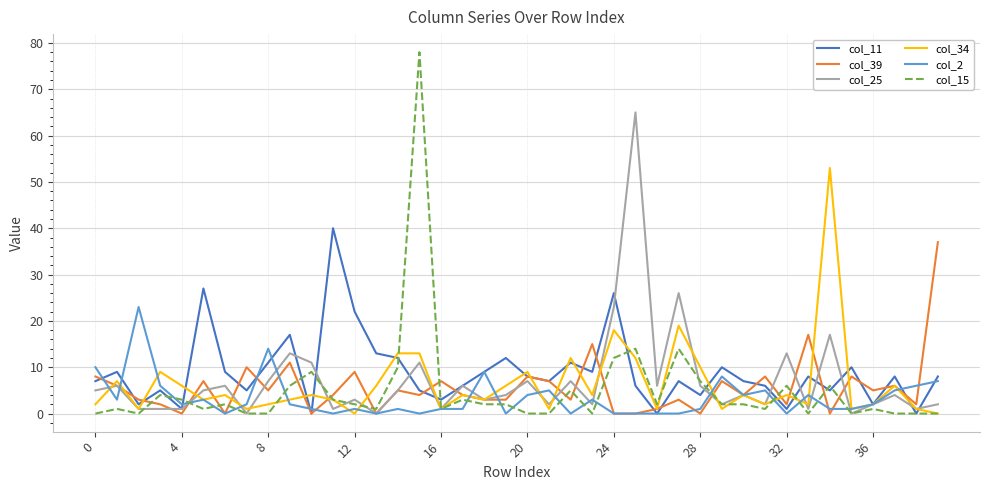

Reading right to left, list all the values displayed in this chart.

col_11: 8	0	8	2	10	5	8	1	6	7	10	4	7	0	6	26	9	11	7	8	12	9	6	3	5	12	13	22	40	0	17	11	5	9	27	1	5	2	9	7
col_39: 37	2	6	5	8	0	17	2	8	4	7	0	3	1	0	0	15	3	7	8	3	3	4	7	4	5	0	9	4	0	11	5	10	0	7	0	2	3	6	8
col_25: 2	1	4	2	0	17	1	13	2	4	2	6	26	6	65	23	2	7	2	7	4	3	6	1	11	5	0	3	1	11	13	7	0	6	5	1	1	1	6	5
col_34: 0	1	6	2	1	53	2	4	2	4	1	10	19	1	12	18	4	12	1	9	6	3	4	1	13	13	6	0	3	4	3	2	1	4	3	6	9	1	7	2
col_2: 7	6	5	2	1	1	4	0	5	4	8	1	0	0	0	0	3	0	5	4	0	9	1	1	0	1	0	1	0	1	2	14	2	0	3	2	6	23	3	10
col_15: 0	0	0	1	0	6	0	6	1	2	2	7	14	2	14	12	0	5	0	0	2	2	3	1	78	10	1	2	3	9	6	0	0	2	1	3	4	0	1	0